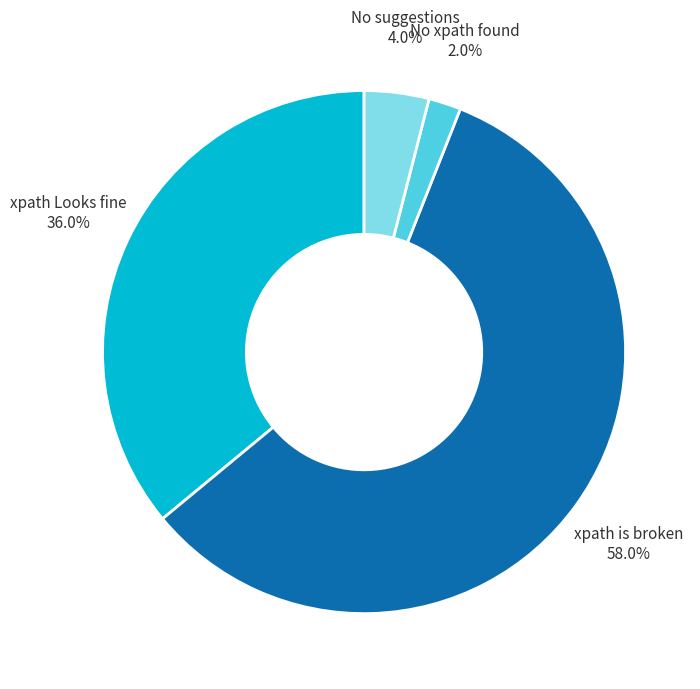

Combined, do xpath Looks fine and No suggestions account for over 50%?

No